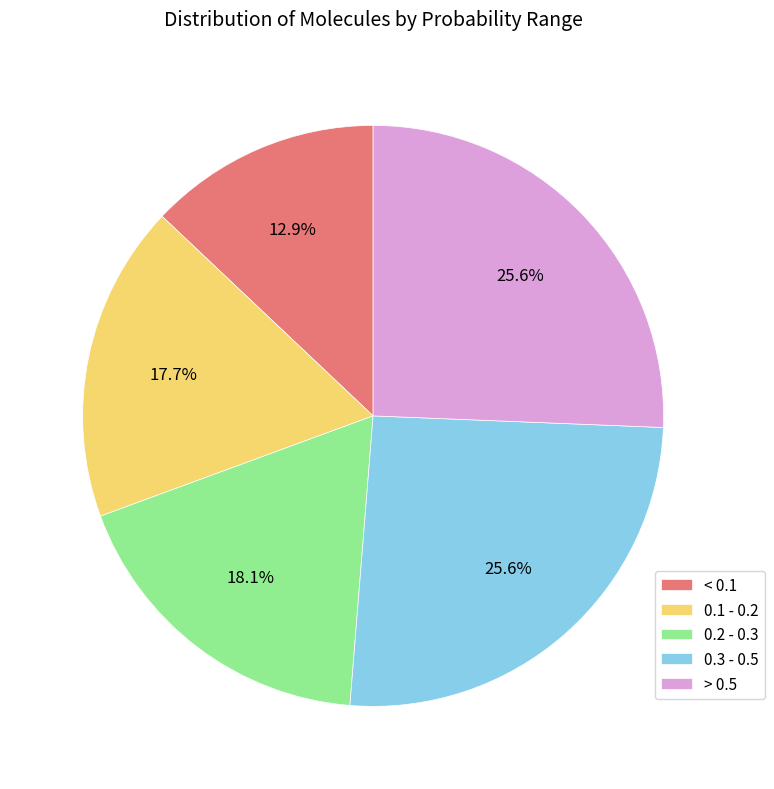

What is the smallest slice in the pie chart?

< 0.1